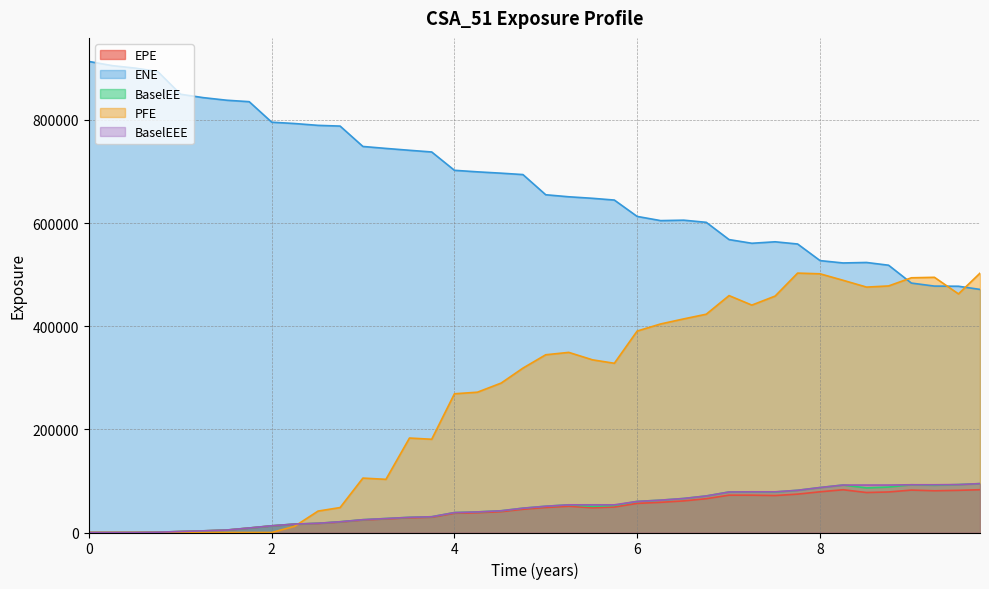

True or false: EPE and ENE intersect in this chart.

False